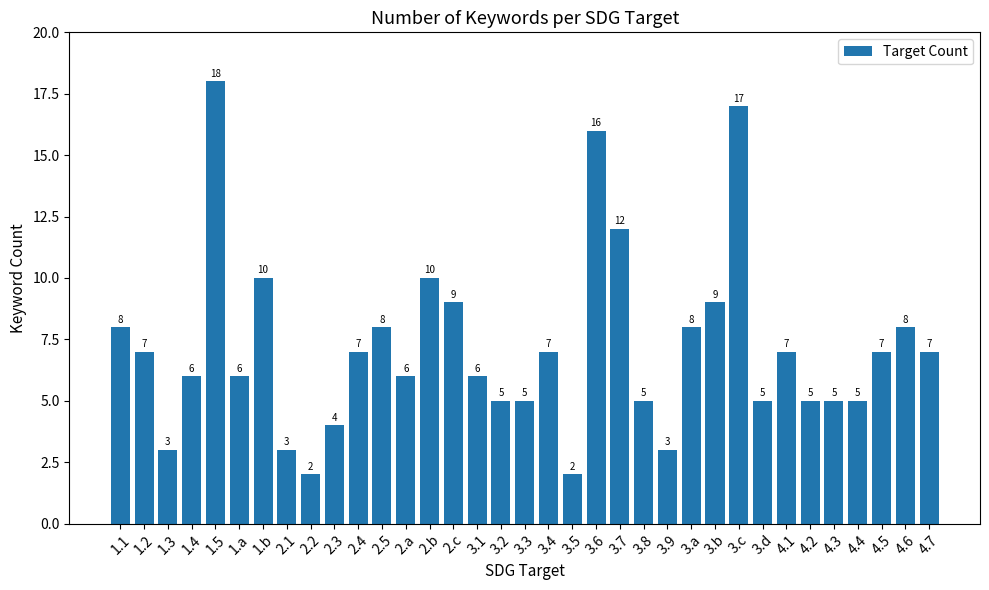

Does the chart contain stacked bars?

No